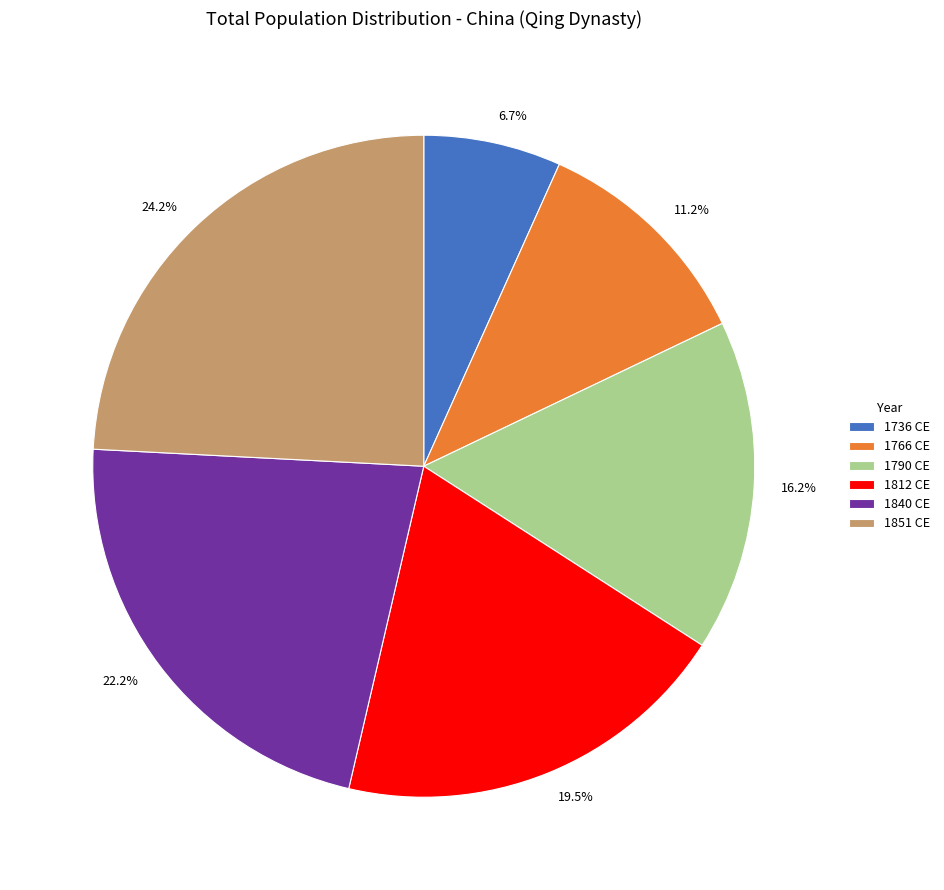

What percentage do 1736 CE and 1766 CE together represent?

17.9%